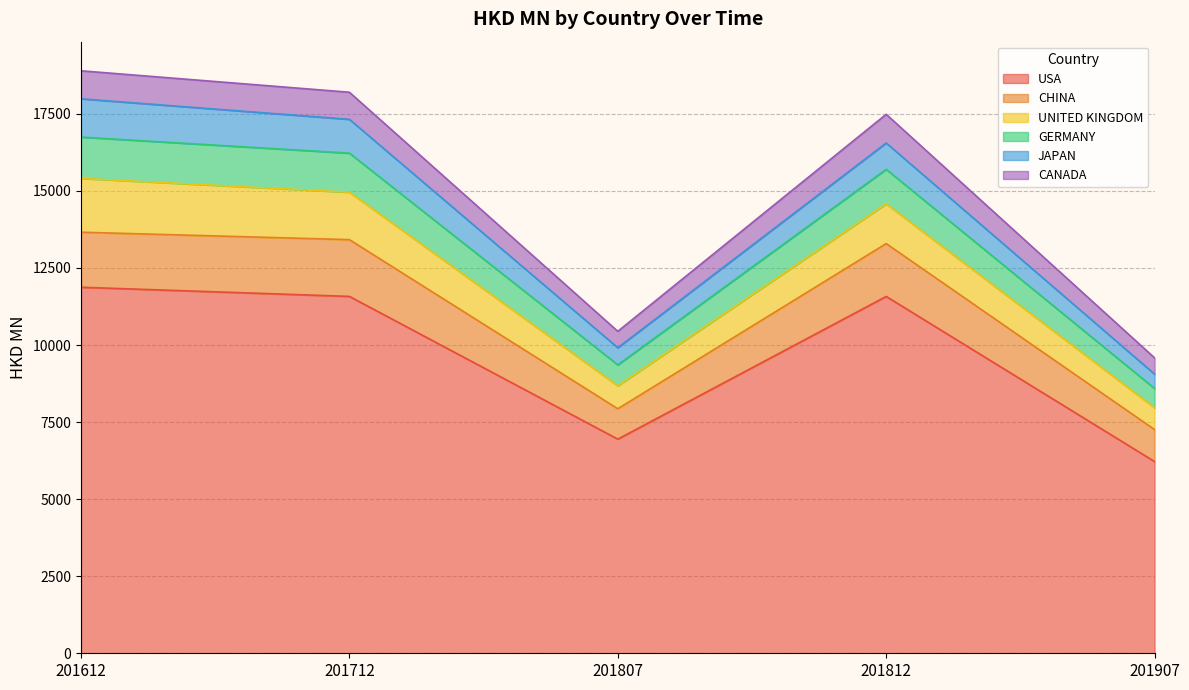

Where is USA nearest to the value 9047?

201807